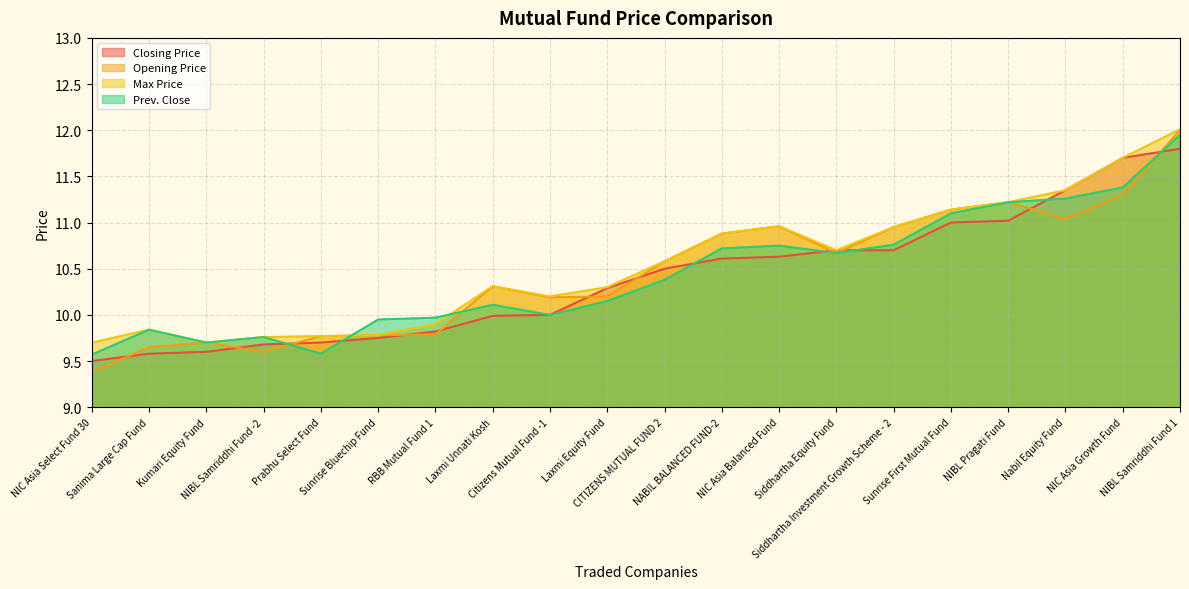

True or false: Prev. Close and Max Price intersect in this chart.

True